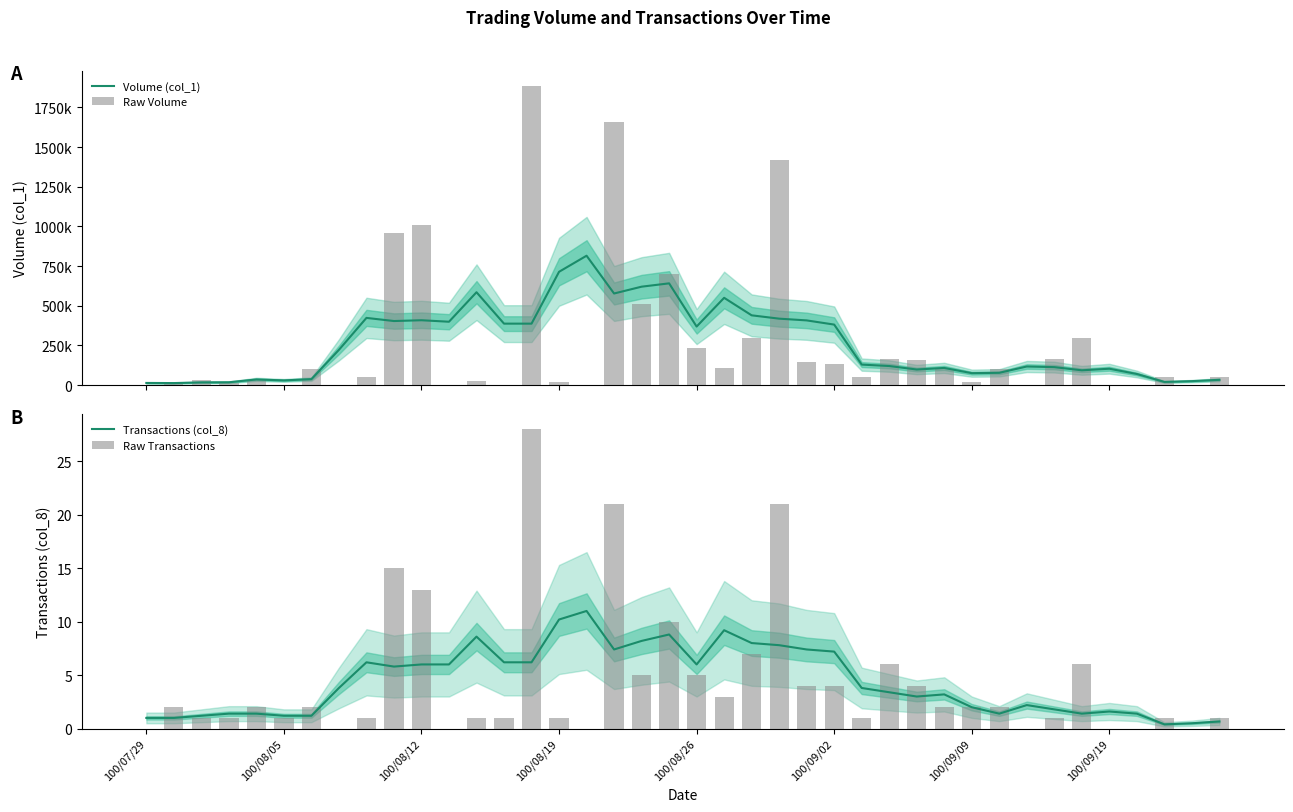

What is the sum of the Transactions (col_8) values at 12 and 32?

10.8